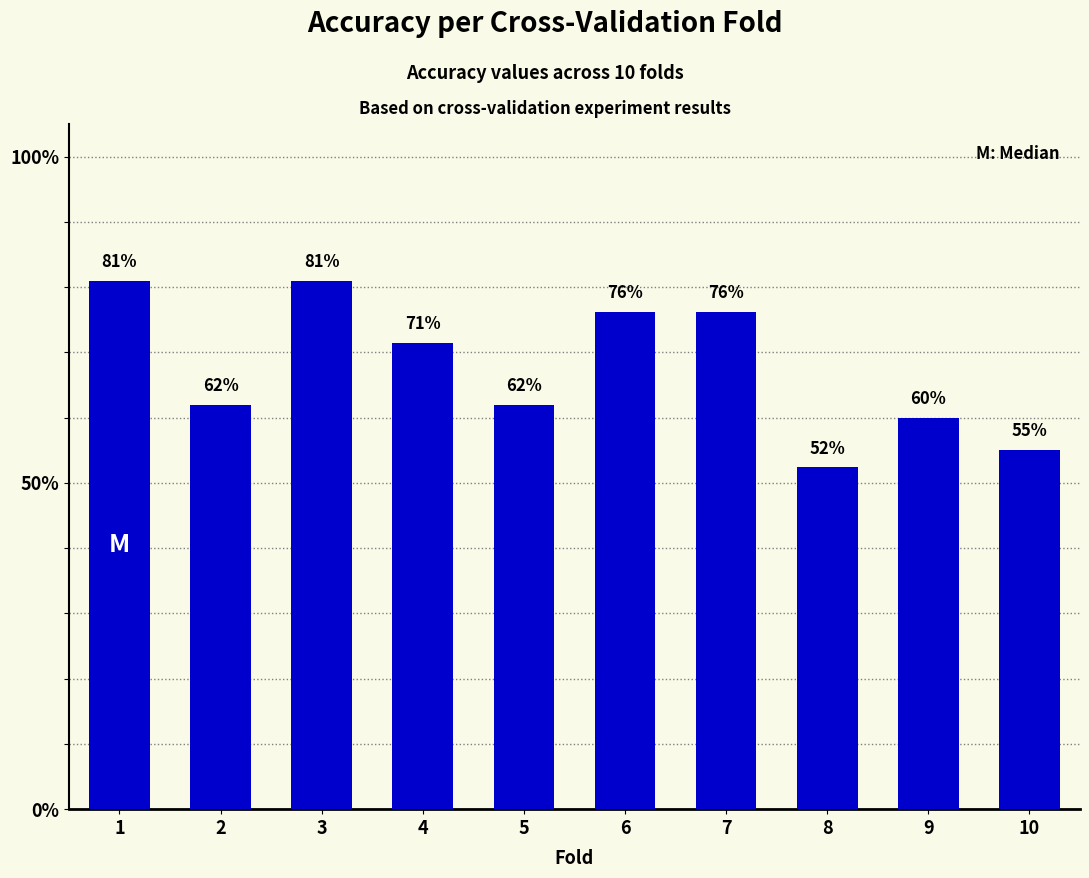

List the labels in order of value, smallest first.

8, 10, 9, 2, 5, 4, 6, 7, 1, 3